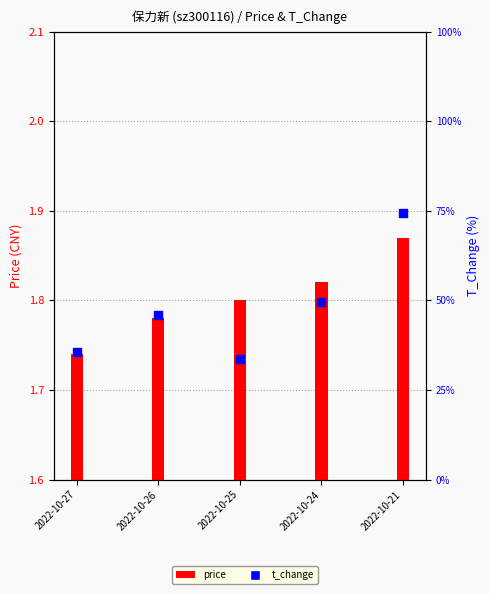

Approximately how many times larger is the value at 2022-10-25 compared to 2022-10-26?

0.7